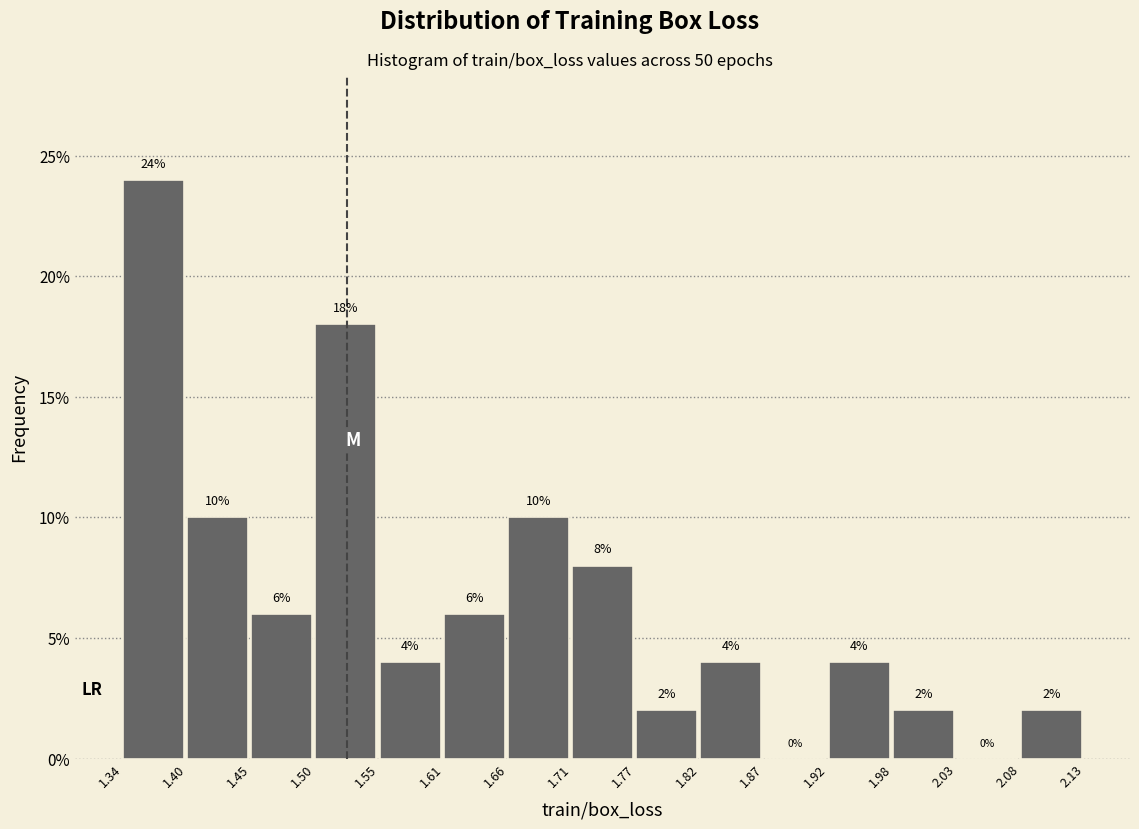

How tall is the bar that spans 1.50 to 1.55 on the x-axis?

18